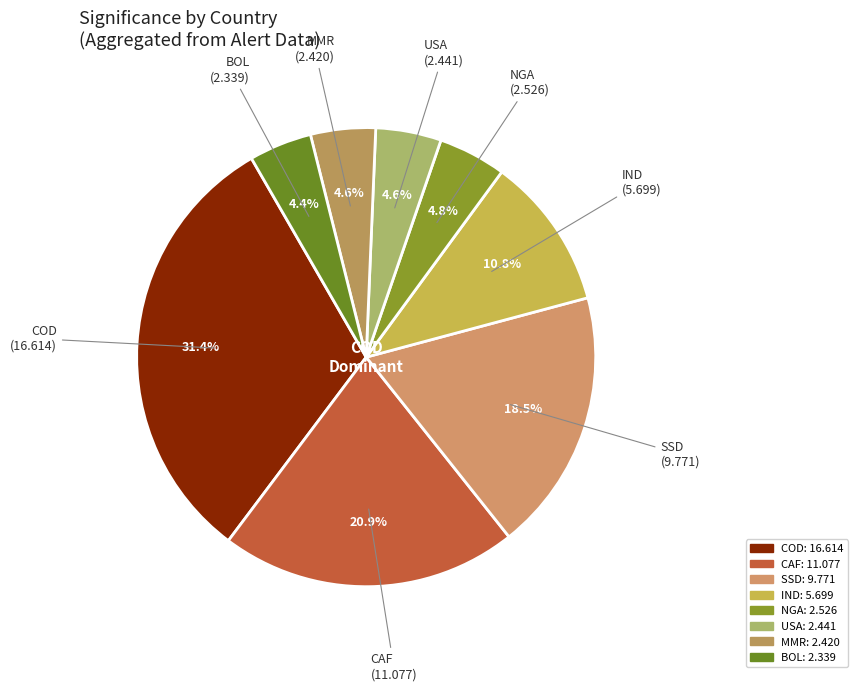

How many segments does this pie chart have?

8